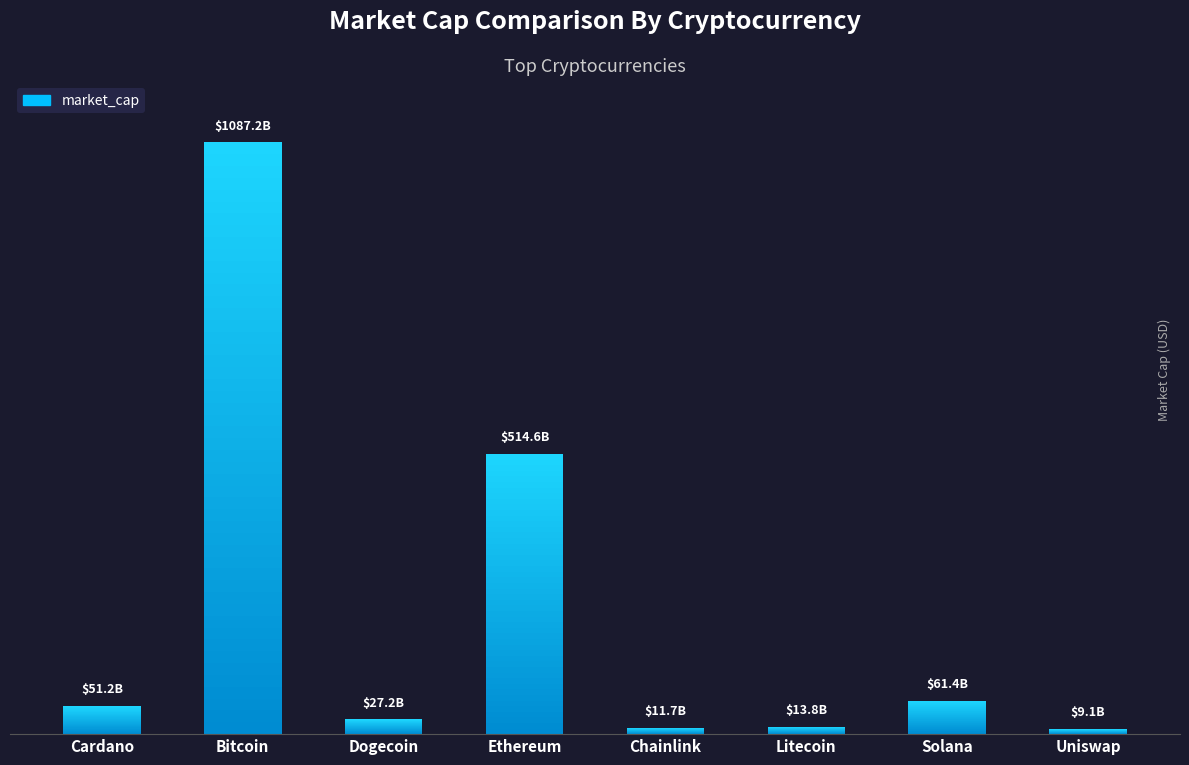

Approximately how many times larger is the value at Cardano compared to Uniswap?

5.6